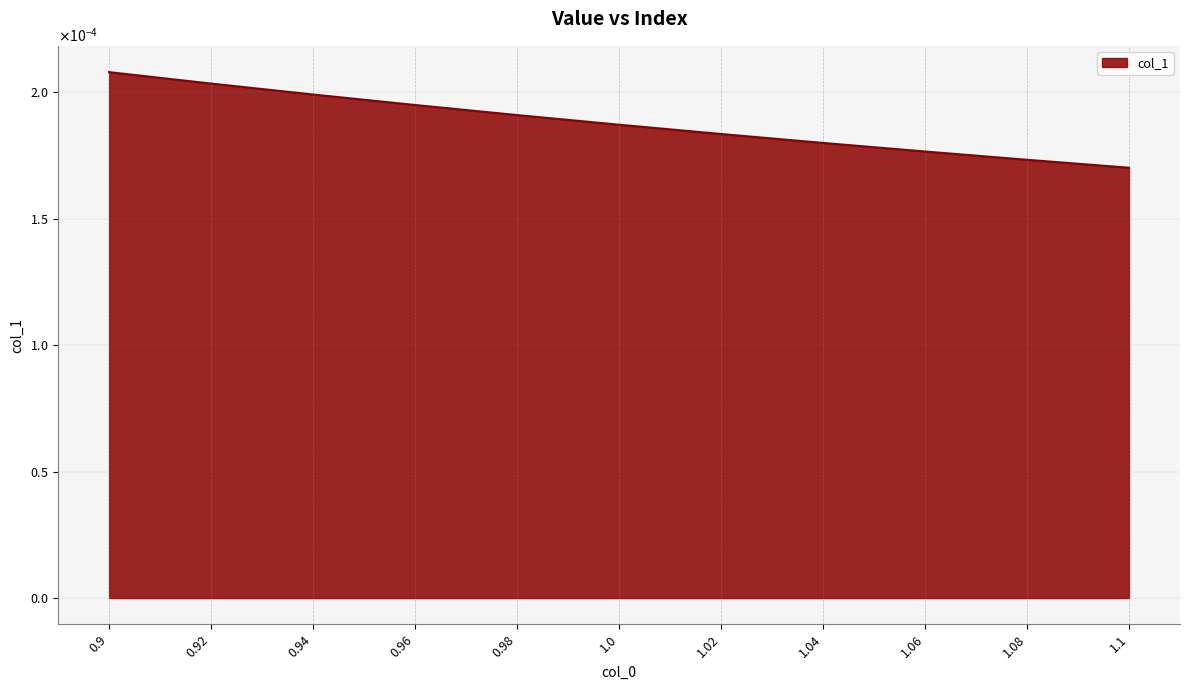

Is this an area chart (filled region under the line)?

Yes